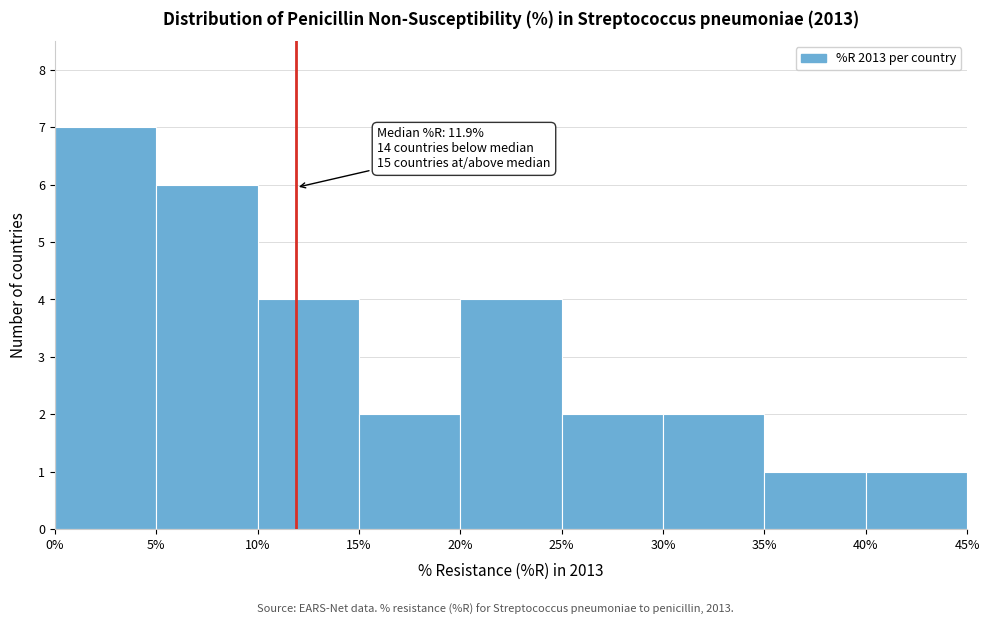

Over which range of the x-axis is the bar tallest?

0% to 5%